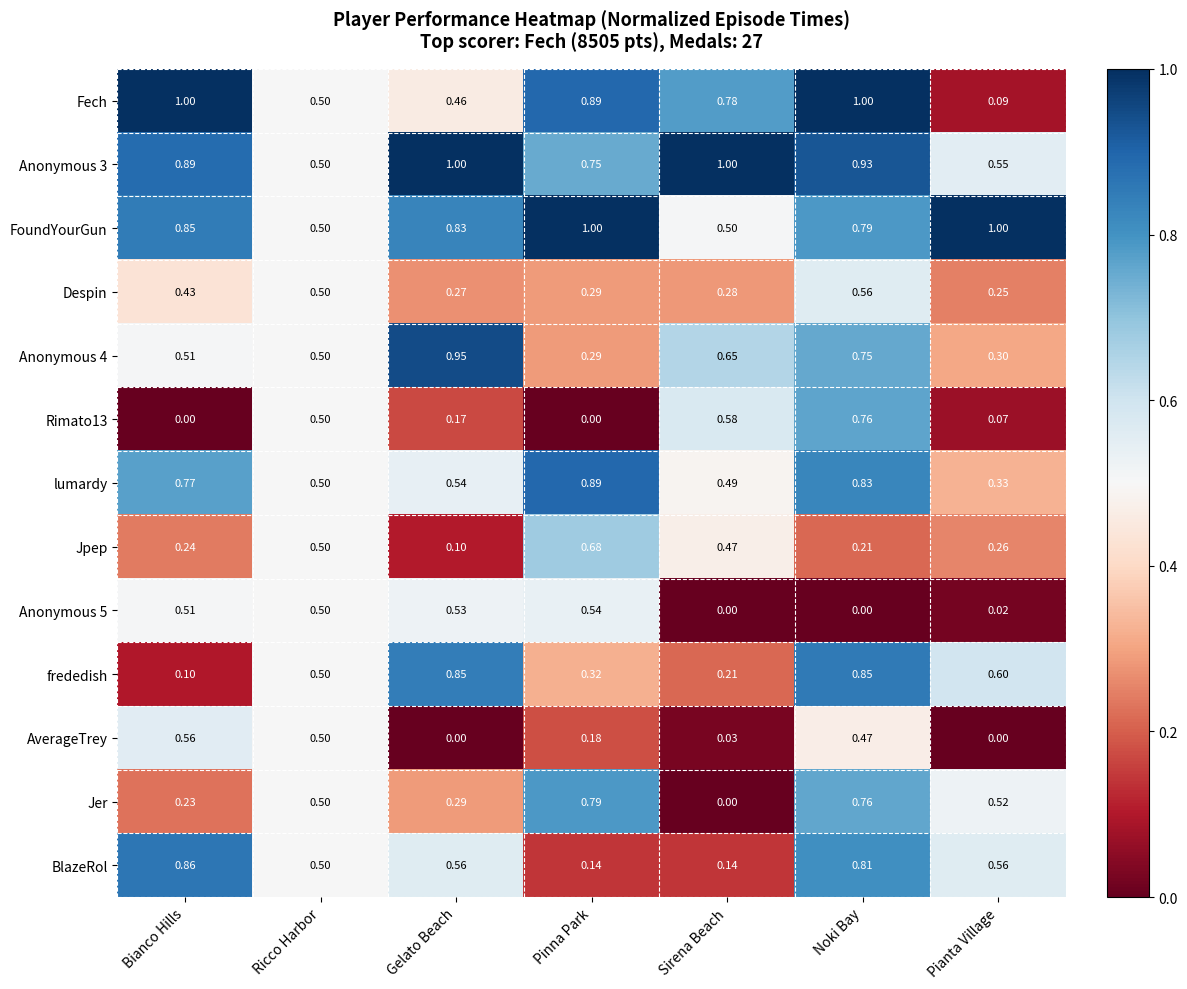

At which label does Jpep reach its minimum?

Gelato Beach